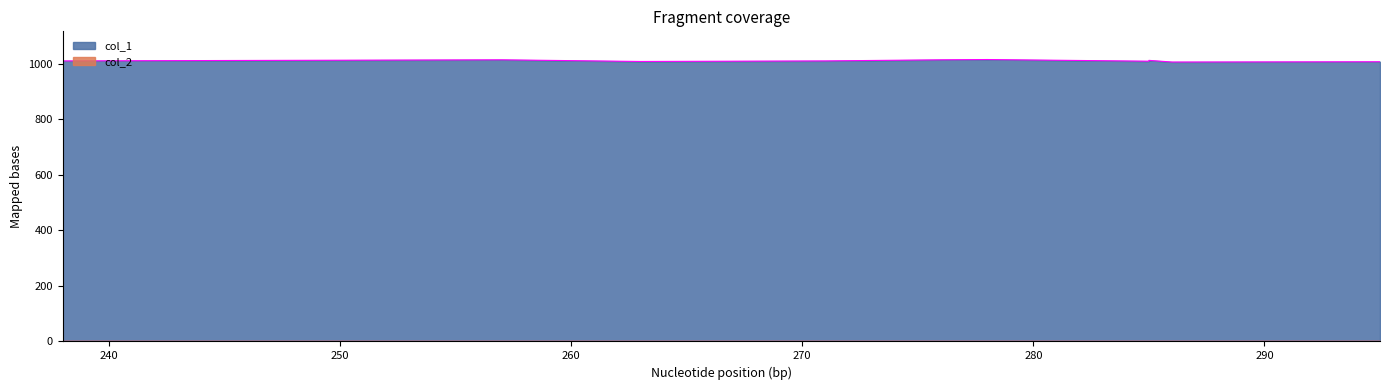

Count the number of data series in this chart.

2